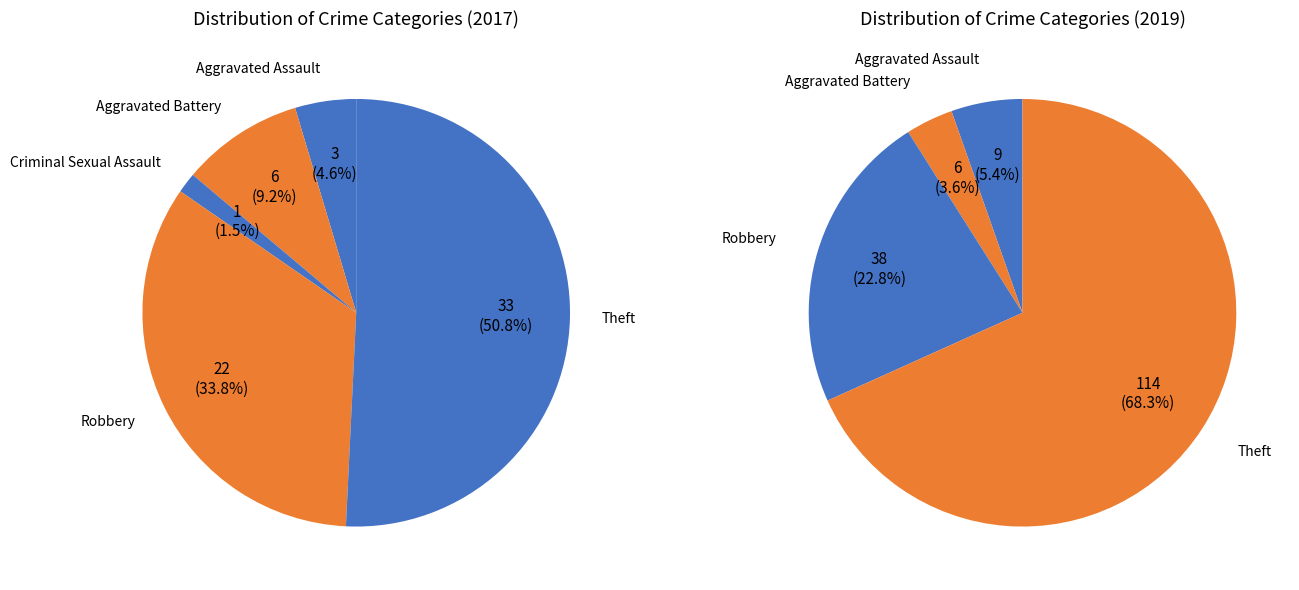

The Aggravated Battery slice represents 1% of the pie. True or false?

False